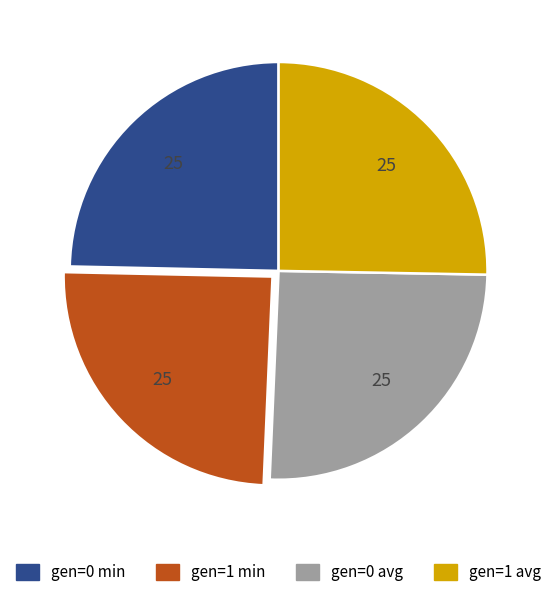

Does gen=1 avg account for over 50% of the chart?

No